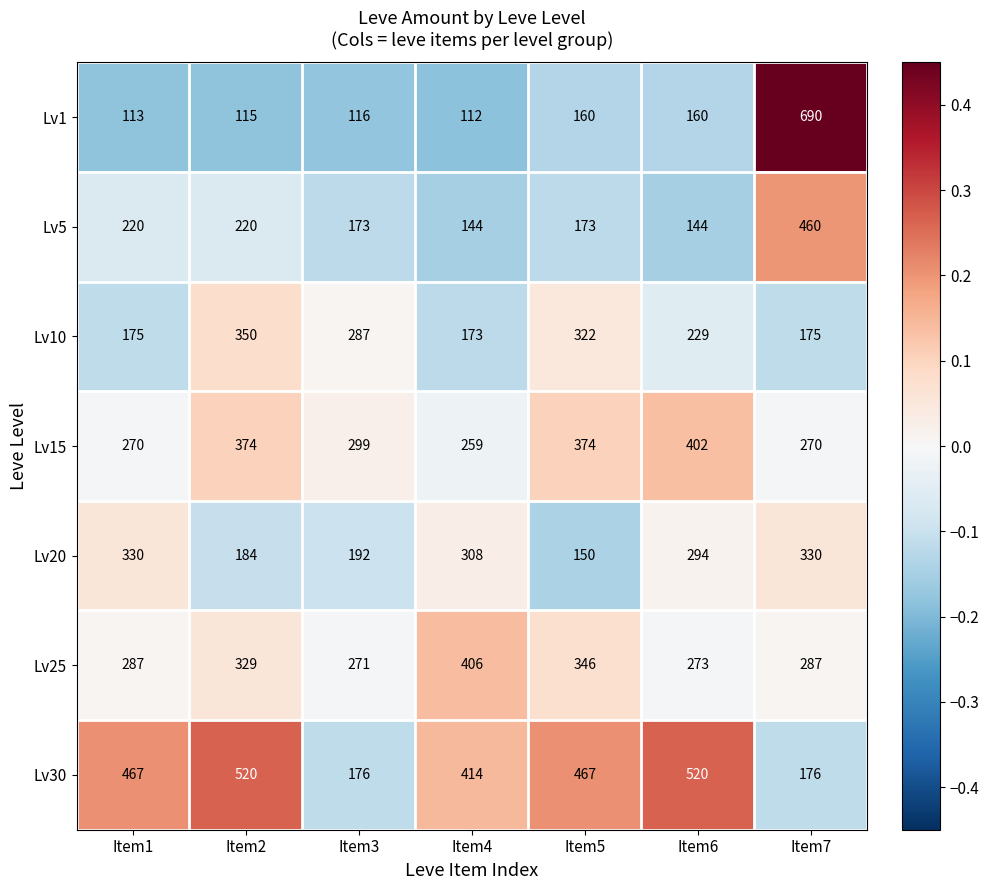

Is the value of Lv20 at Item7 greater than the value of Lv1 at Item4?

Yes